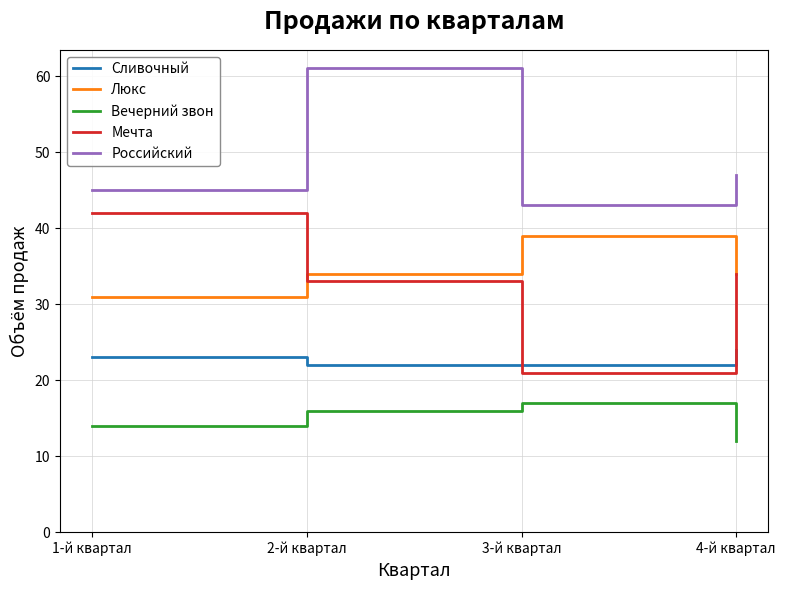

How many lines are shown in the chart?

5